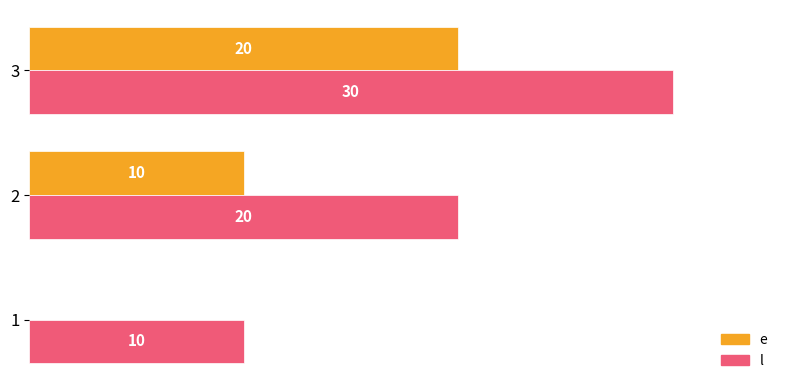

Which series has the largest total across all categories?

l